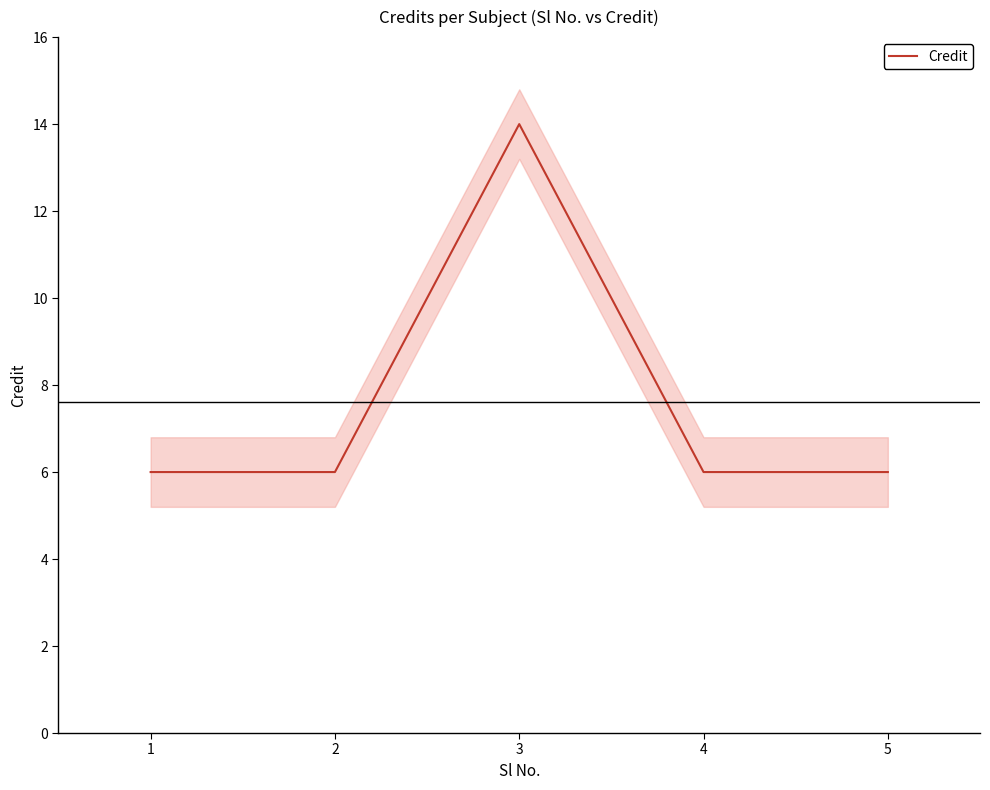

What is the average value?

8